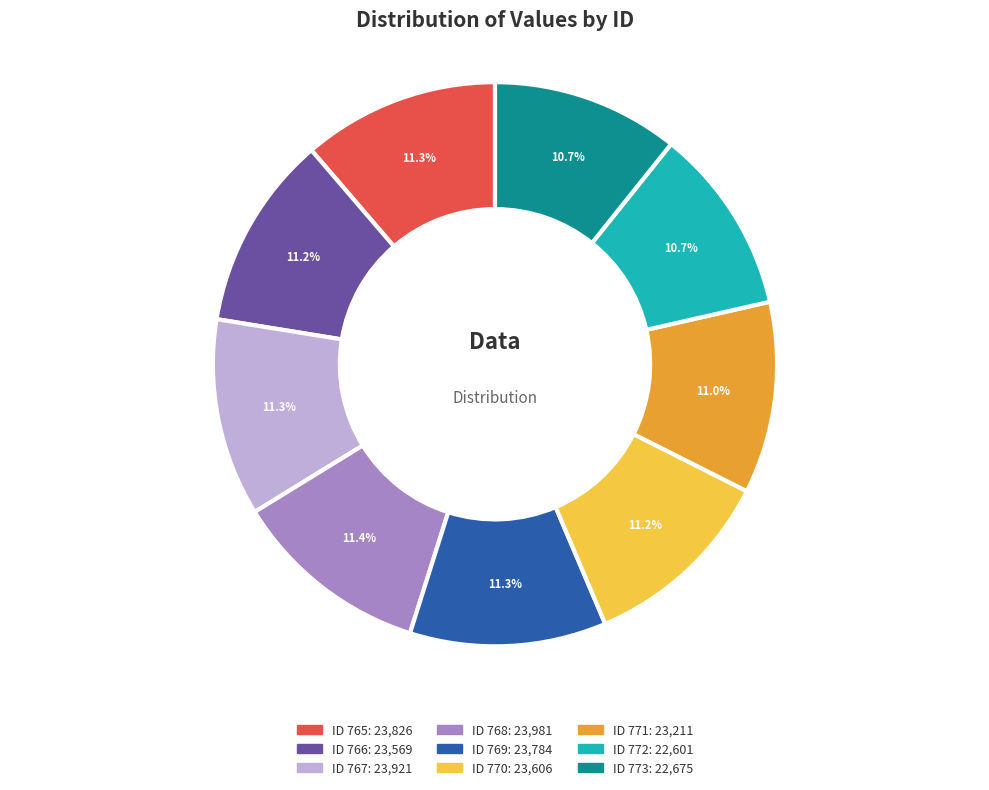

Is there a majority slice in this chart?

No